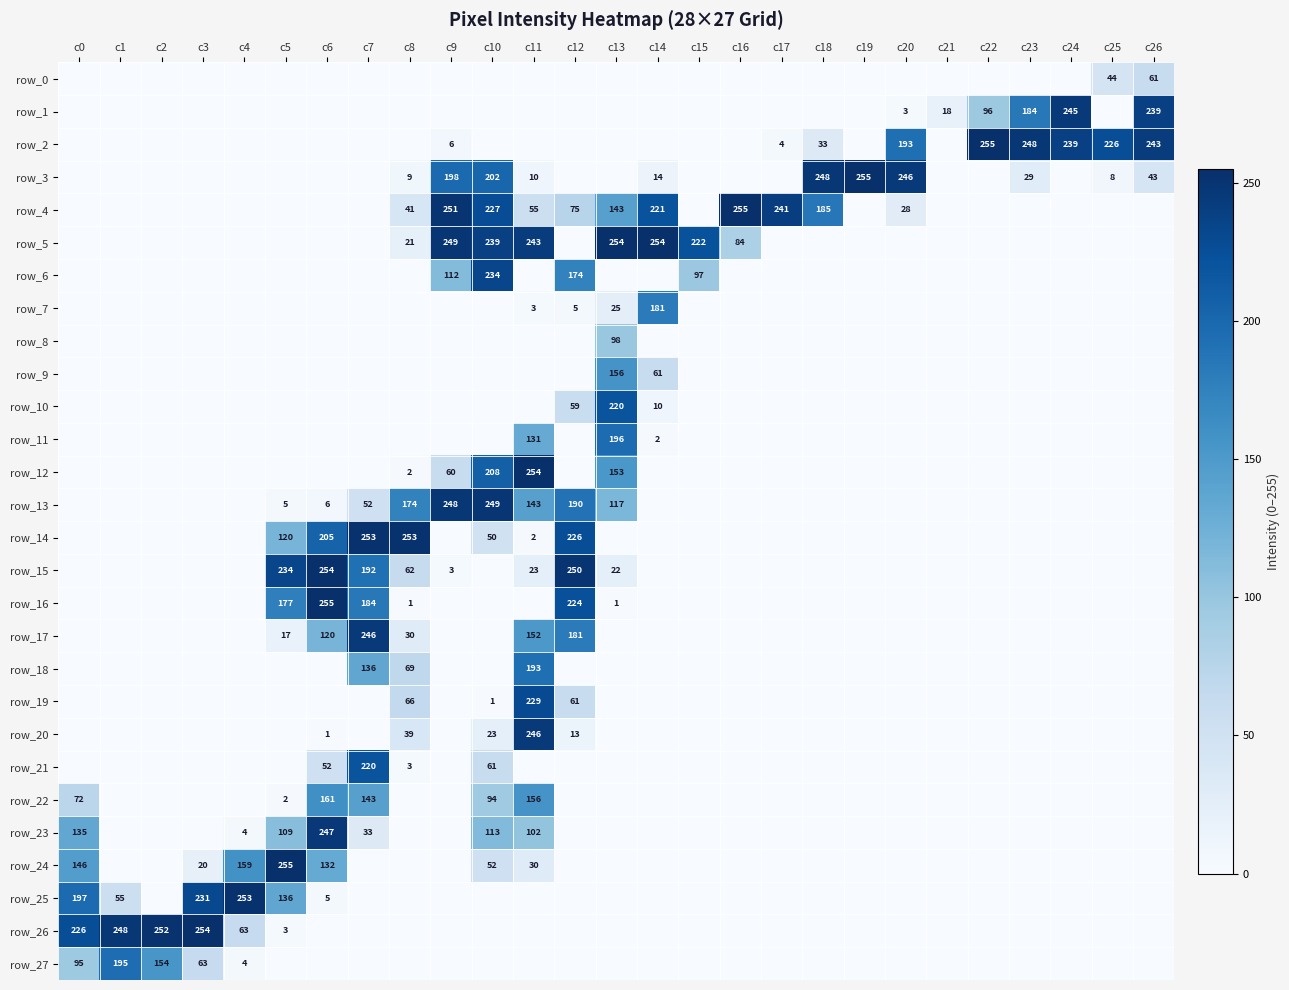

Reading right to left, extract all data points from this chart.

row_0: 61	44	0	0	0	0	0	0	0	0	0	0	0	0	0	0	0	0	0	0	0	0	0	0	0	0	0
row_1: 239	0	245	184	96	18	3	0	0	0	0	0	0	0	0	0	0	0	0	0	0	0	0	0	0	0	0
row_2: 243	226	239	248	255	0	193	0	33	4	0	0	0	0	0	0	0	6	0	0	0	0	0	0	0	0	0
row_3: 43	8	0	29	0	0	246	255	248	0	0	0	14	0	0	10	202	198	9	0	0	0	0	0	0	0	0
row_4: 0	0	0	0	0	0	28	0	185	241	255	0	221	143	75	55	227	251	41	0	0	0	0	0	0	0	0
row_5: 0	0	0	0	0	0	0	0	0	0	84	222	254	254	0	243	239	249	21	0	0	0	0	0	0	0	0
row_6: 0	0	0	0	0	0	0	0	0	0	0	97	0	0	174	0	234	112	0	0	0	0	0	0	0	0	0
row_7: 0	0	0	0	0	0	0	0	0	0	0	0	181	25	5	3	0	0	0	0	0	0	0	0	0	0	0
row_8: 0	0	0	0	0	0	0	0	0	0	0	0	0	98	0	0	0	0	0	0	0	0	0	0	0	0	0
row_9: 0	0	0	0	0	0	0	0	0	0	0	0	61	156	0	0	0	0	0	0	0	0	0	0	0	0	0
row_10: 0	0	0	0	0	0	0	0	0	0	0	0	10	220	59	0	0	0	0	0	0	0	0	0	0	0	0
row_11: 0	0	0	0	0	0	0	0	0	0	0	0	2	196	0	131	0	0	0	0	0	0	0	0	0	0	0
row_12: 0	0	0	0	0	0	0	0	0	0	0	0	0	153	0	254	208	60	2	0	0	0	0	0	0	0	0
row_13: 0	0	0	0	0	0	0	0	0	0	0	0	0	117	190	143	249	248	174	52	6	5	0	0	0	0	0
row_14: 0	0	0	0	0	0	0	0	0	0	0	0	0	0	226	2	50	0	253	253	205	120	0	0	0	0	0
row_15: 0	0	0	0	0	0	0	0	0	0	0	0	0	22	250	23	0	3	62	192	254	234	0	0	0	0	0
row_16: 0	0	0	0	0	0	0	0	0	0	0	0	0	1	224	0	0	0	1	184	255	177	0	0	0	0	0
row_17: 0	0	0	0	0	0	0	0	0	0	0	0	0	0	181	152	0	0	30	246	120	17	0	0	0	0	0
row_18: 0	0	0	0	0	0	0	0	0	0	0	0	0	0	0	193	0	0	69	136	0	0	0	0	0	0	0
row_19: 0	0	0	0	0	0	0	0	0	0	0	0	0	0	61	229	1	0	66	0	0	0	0	0	0	0	0
row_20: 0	0	0	0	0	0	0	0	0	0	0	0	0	0	13	246	23	0	39	0	1	0	0	0	0	0	0
row_21: 0	0	0	0	0	0	0	0	0	0	0	0	0	0	0	0	61	0	3	220	52	0	0	0	0	0	0
row_22: 0	0	0	0	0	0	0	0	0	0	0	0	0	0	0	156	94	0	0	143	161	2	0	0	0	0	72
row_23: 0	0	0	0	0	0	0	0	0	0	0	0	0	0	0	102	113	0	0	33	247	109	4	0	0	0	135
row_24: 0	0	0	0	0	0	0	0	0	0	0	0	0	0	0	30	52	0	0	0	132	255	159	20	0	0	146
row_25: 0	0	0	0	0	0	0	0	0	0	0	0	0	0	0	0	0	0	0	0	5	136	253	231	0	55	197
row_26: 0	0	0	0	0	0	0	0	0	0	0	0	0	0	0	0	0	0	0	0	0	3	63	254	252	248	226
row_27: 0	0	0	0	0	0	0	0	0	0	0	0	0	0	0	0	0	0	0	0	0	0	4	63	154	195	95